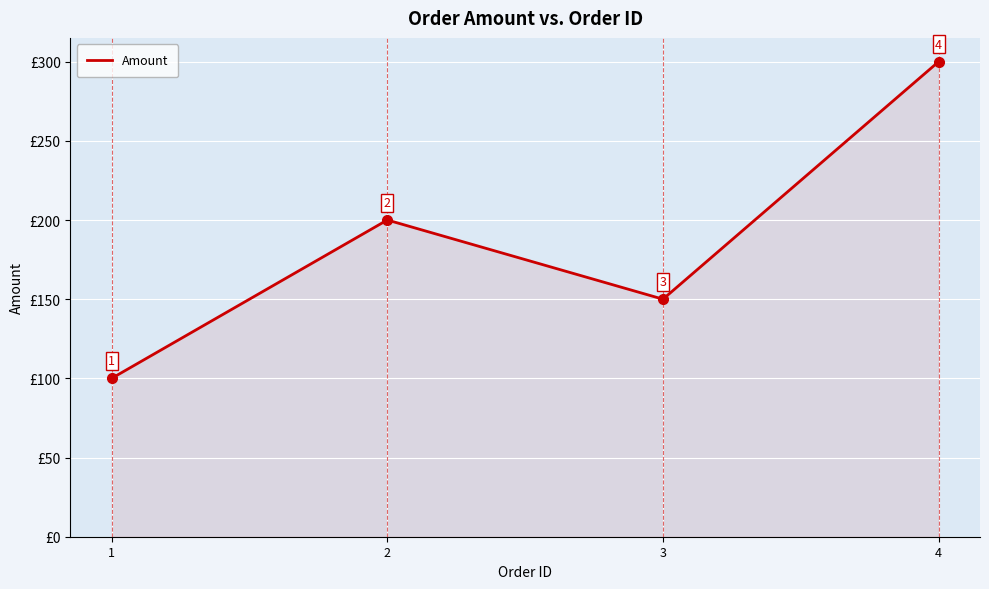

At which category does the chart reach its peak across all series?

4